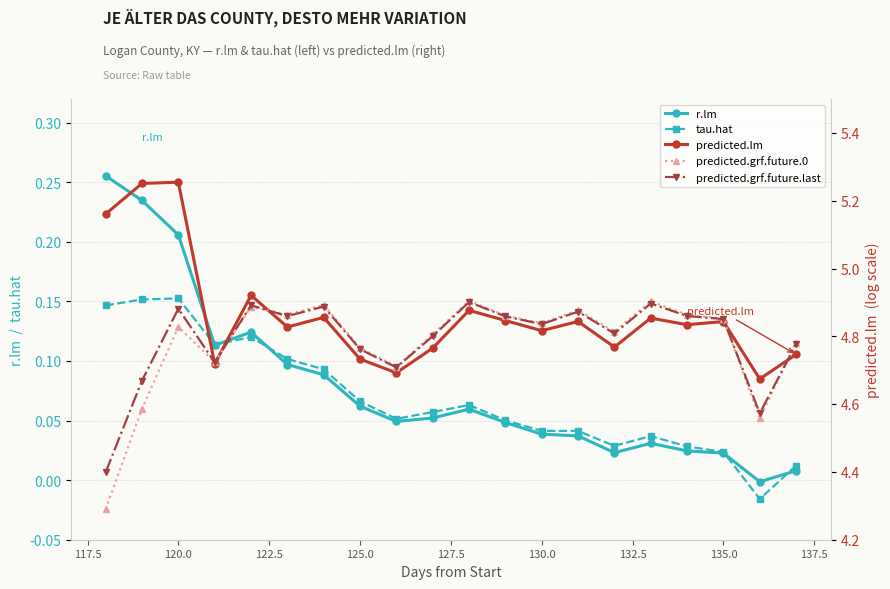

What is the maximum value for predicted.lm?

5.3